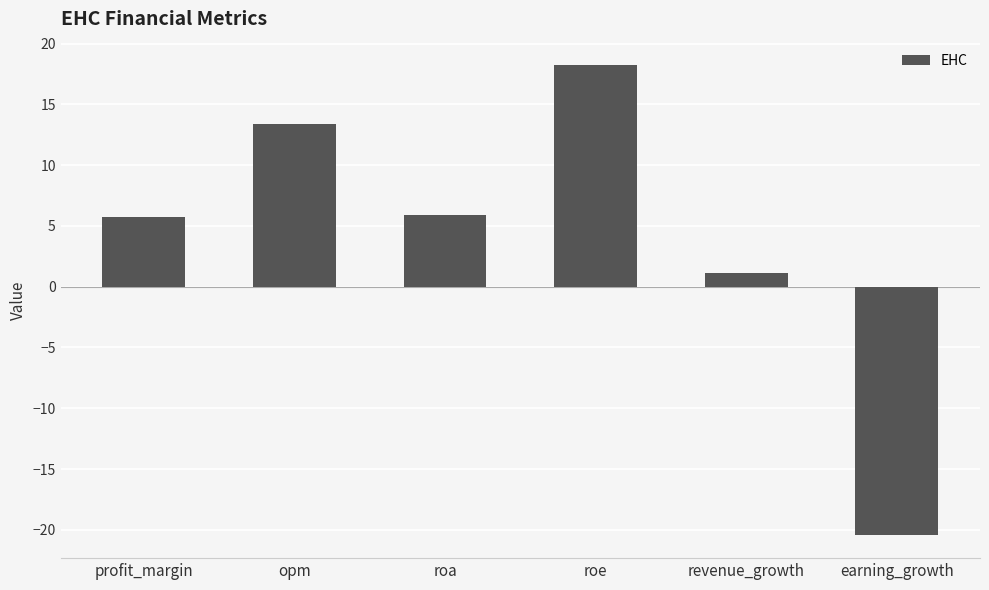

Which has a higher value, opm or earning_growth?

opm